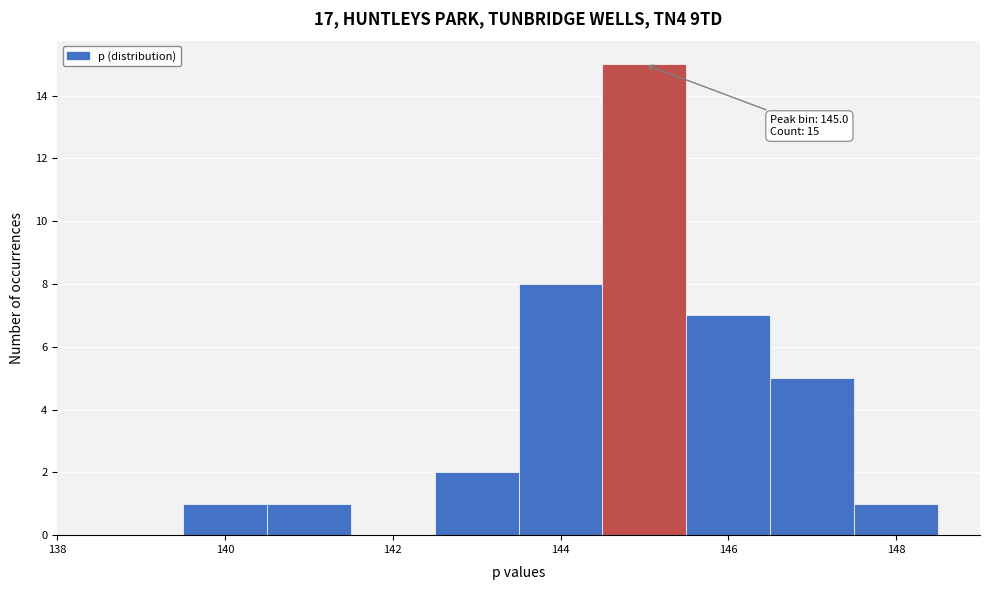

Over which range of the x-axis is the bar tallest?

144.5 to 145.5